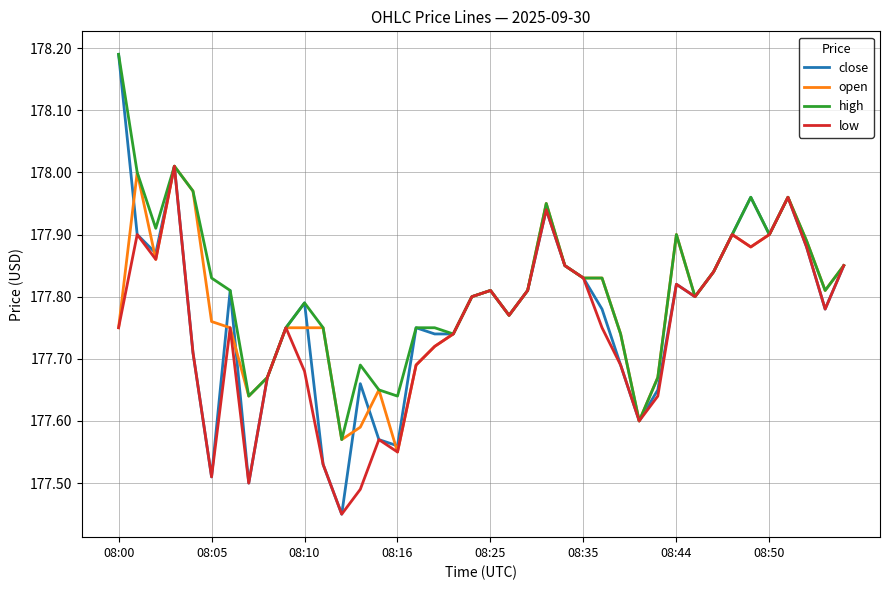

Which series has the widest spread of values?

close